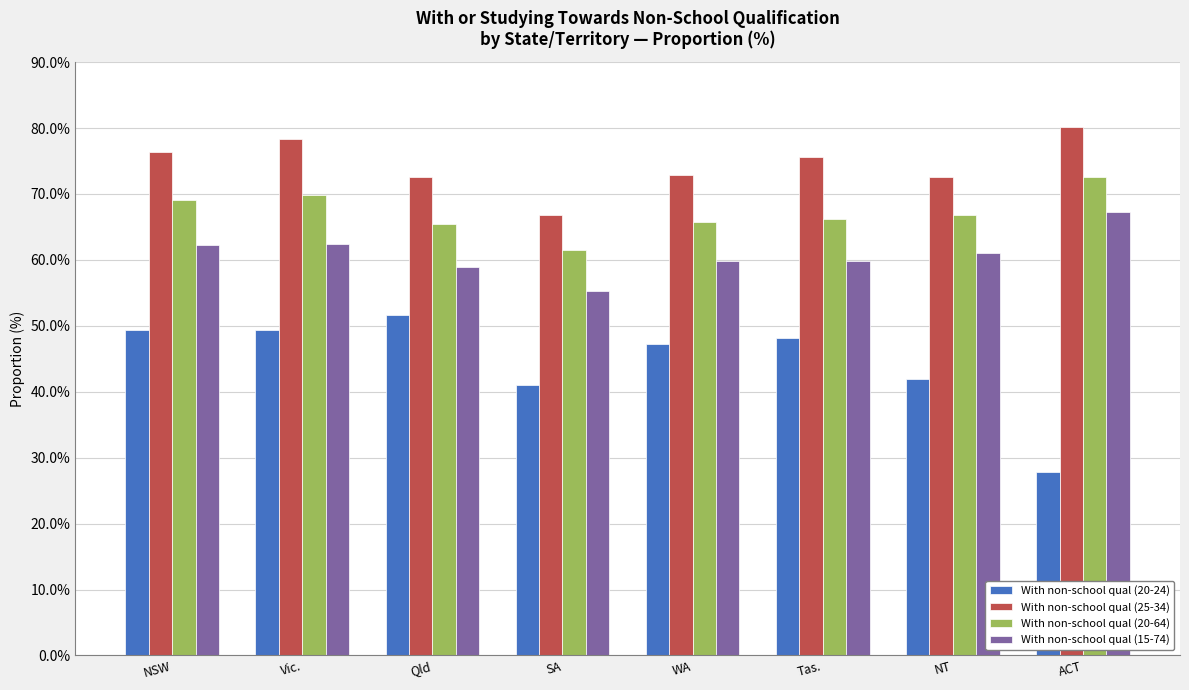

What is the difference between the With non-school qual (15-74) values at Vic. and ACT?

4.9